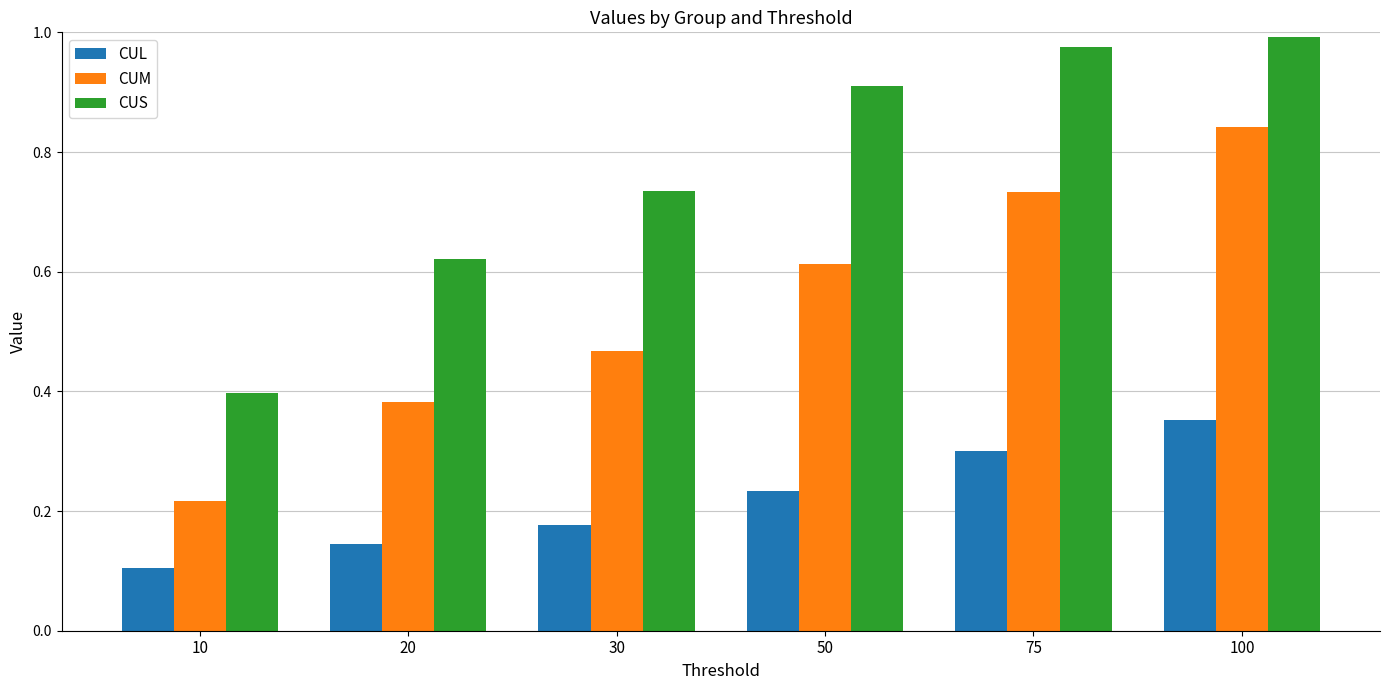

The CUS series shows 1.3 at 75. True or false?

False